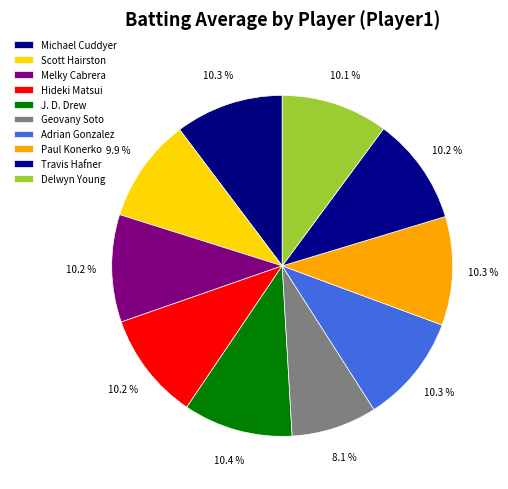

To the nearest percent, what is the difference between the Geovany Soto and Delwyn Young slice percentages?

2%